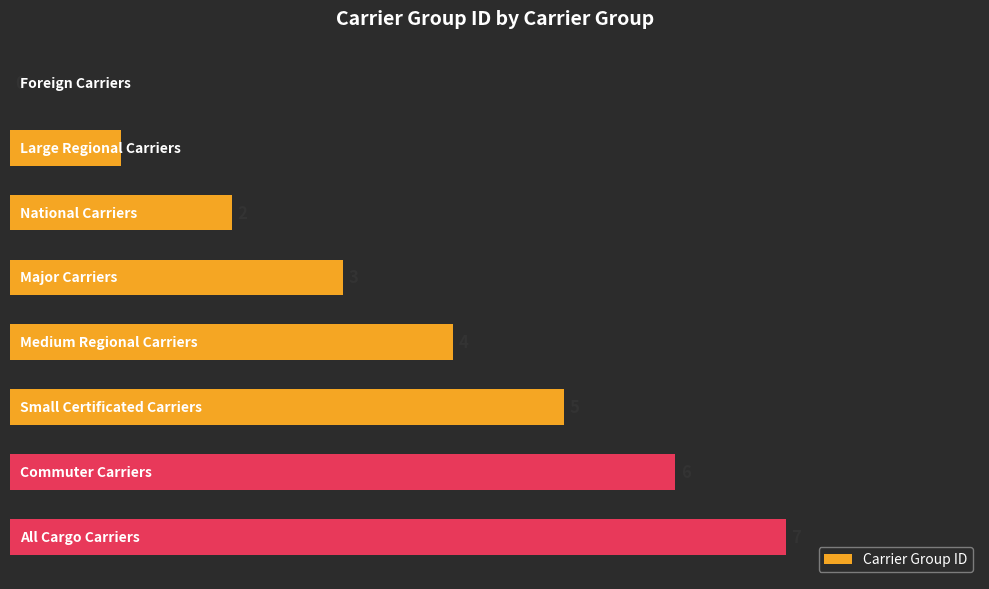

What is the greatest value displayed?

7